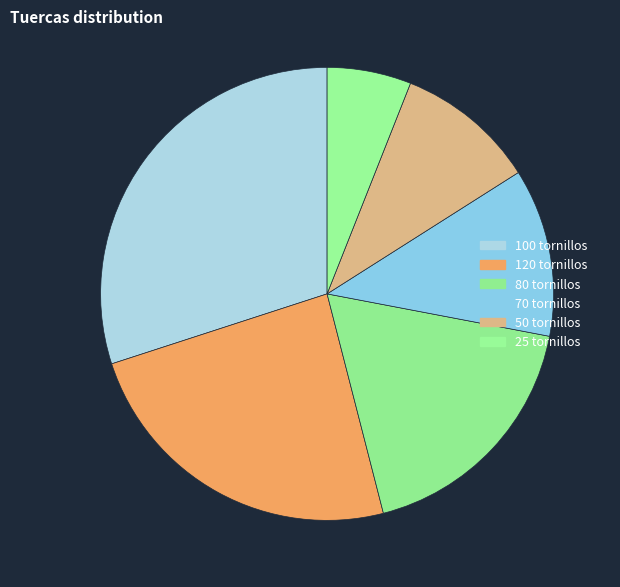

Combined, what portion of the pie is 70 and 80?

30.0%